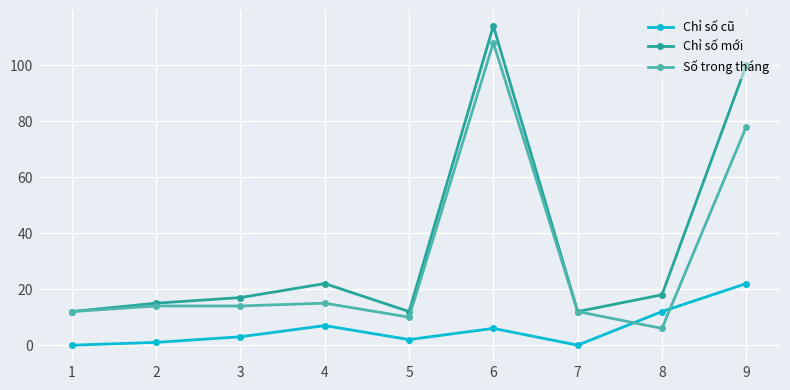

What is the value of the Số trong tháng point at the 1st from the left?

12